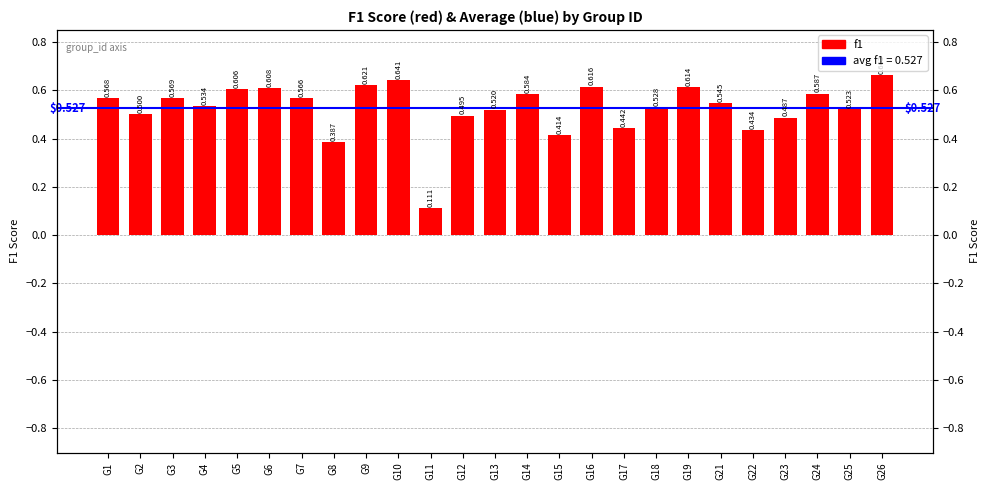

List the labels in order of value, smallest first.

G11, G8, G15, G22, G17, G23, G12, G2, G13, G25, G18, G4, G21, G7, G1, G3, G14, G24, G5, G6, G19, G16, G9, G10, G26